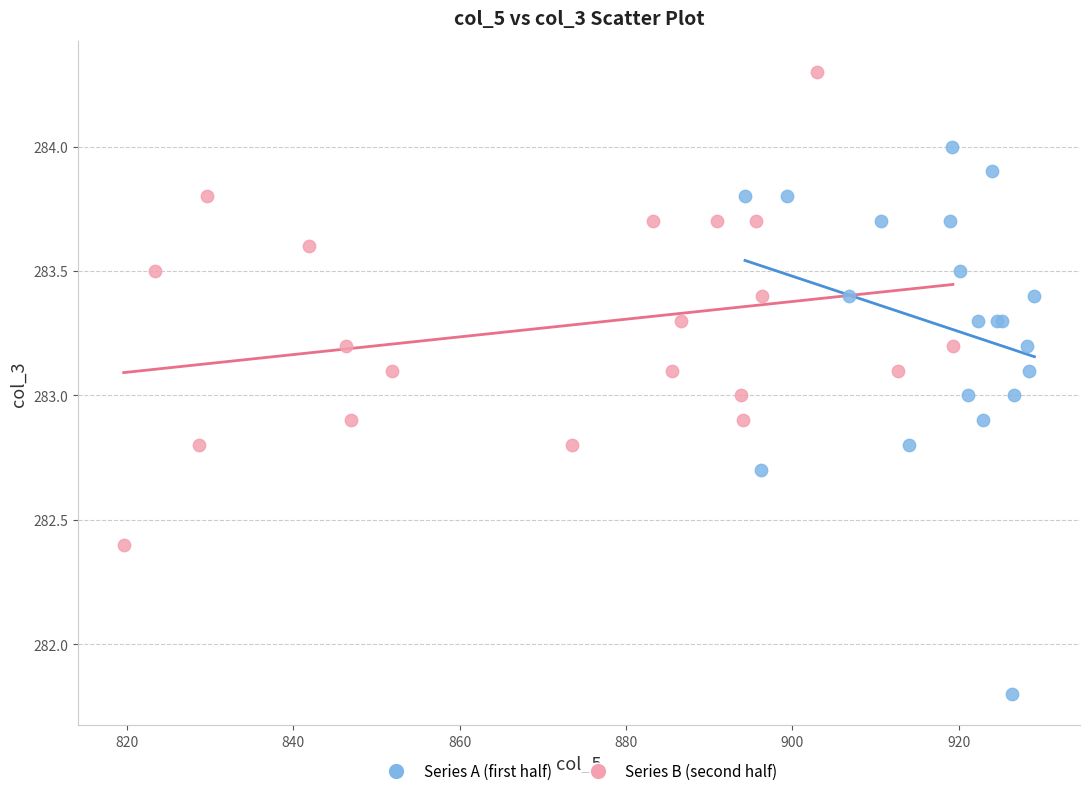

Which series contains the lowest Y value?

Series A (first half)